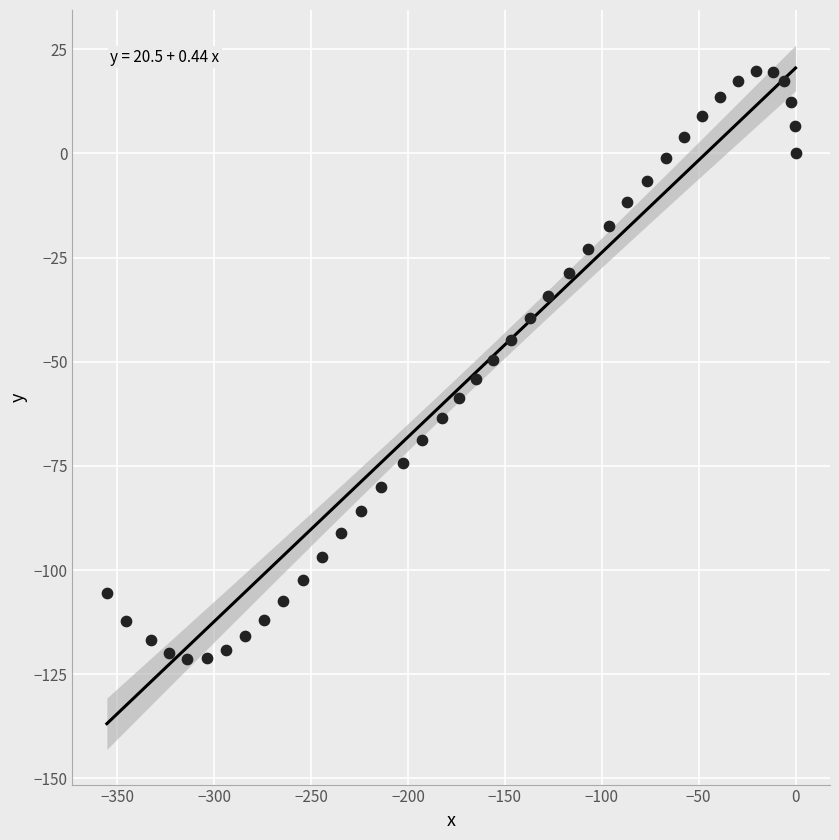

What is the range of X values (max minus min)?

355.4